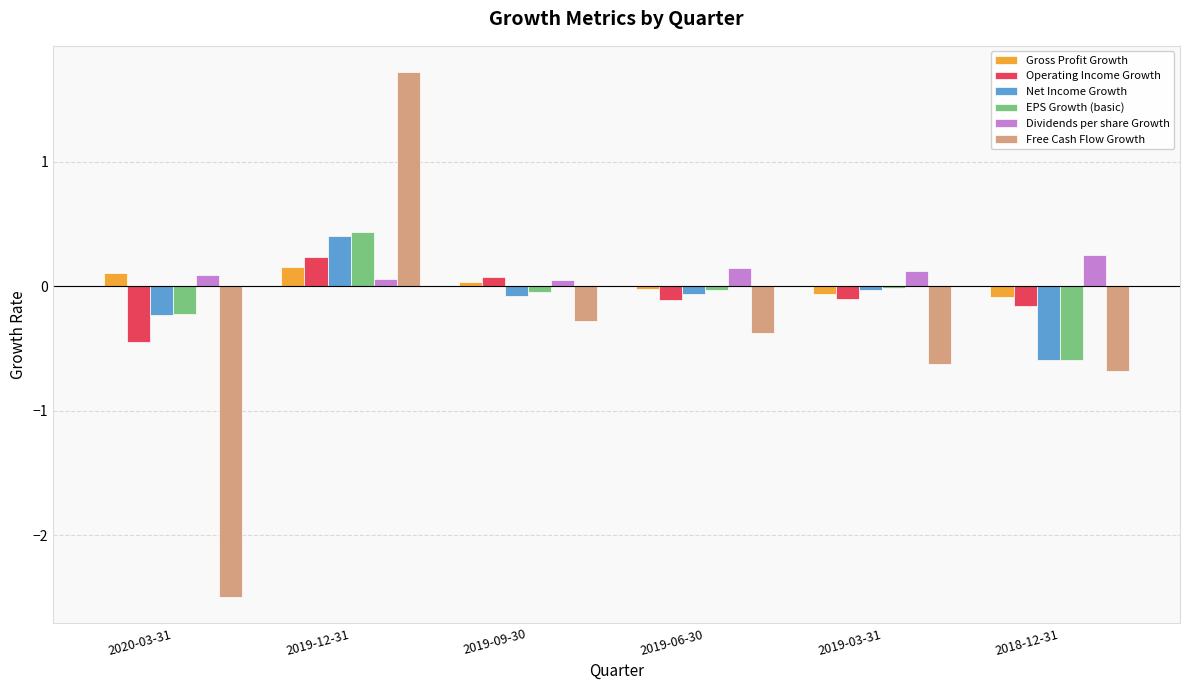

Which category has the lowest value in the Operating Income Growth series?

2020-03-31